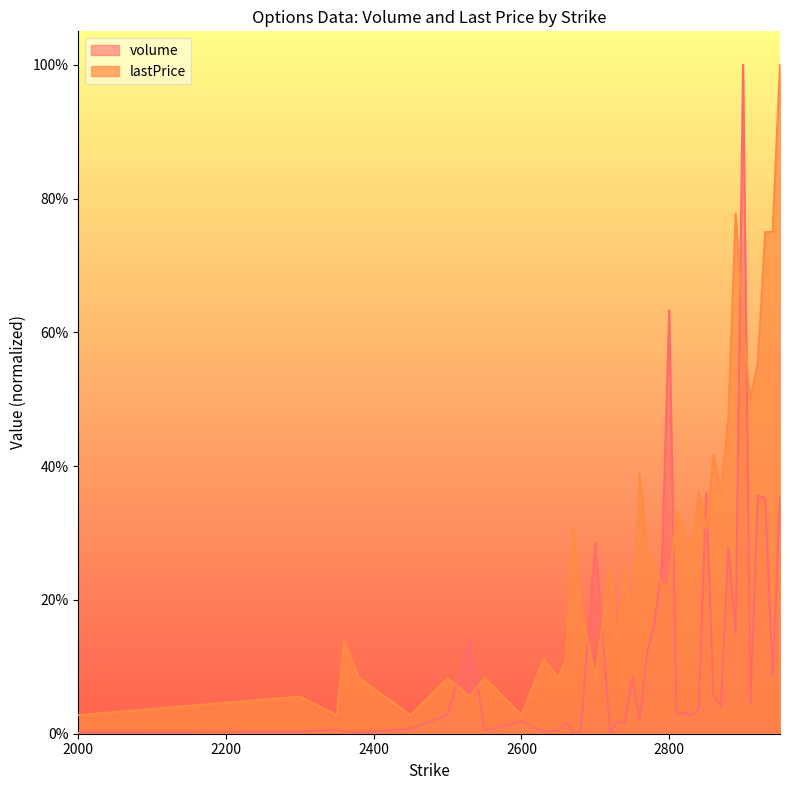

Reading left to right, transcribe all the data shown in this chart.

volume: 2000=0.0	2300=0.0	2350=0.0	2360=0.0	2380=0.0	2450=0.0	2500=0.0	2530=0.1	2550=0.0	2600=0.0	2630=0.0	2650=0.0	2660=0.0	2670=0.0	2680=0.0	2700=0.3	2720=0.0	2730=0.0	2740=0.0	2750=0.1	2760=0.0	2770=0.1	2780=0.2	2790=0.3	2800=0.6	2810=0.0	2820=0.0	2830=0.0	2840=0.0	2850=0.4	2860=0.1	2870=0.0	2880=0.3	2890=0.1	2900=1.0	2910=0.0	2920=0.4	2930=0.4	2940=0.1	2950=0.4
lastPrice: 2000=0.0	2300=0.1	2350=0.0	2360=0.1	2380=0.1	2450=0.0	2500=0.1	2530=0.1	2550=0.1	2600=0.0	2630=0.1	2650=0.1	2660=0.1	2670=0.3	2680=0.2	2700=0.1	2720=0.2	2730=0.1	2740=0.2	2750=0.2	2760=0.4	2770=0.3	2780=0.2	2790=0.2	2800=0.2	2810=0.3	2820=0.3	2830=0.3	2840=0.4	2850=0.3	2860=0.4	2870=0.4	2880=0.5	2890=0.8	2900=0.6	2910=0.5	2920=0.6	2930=0.8	2940=0.8	2950=1.0